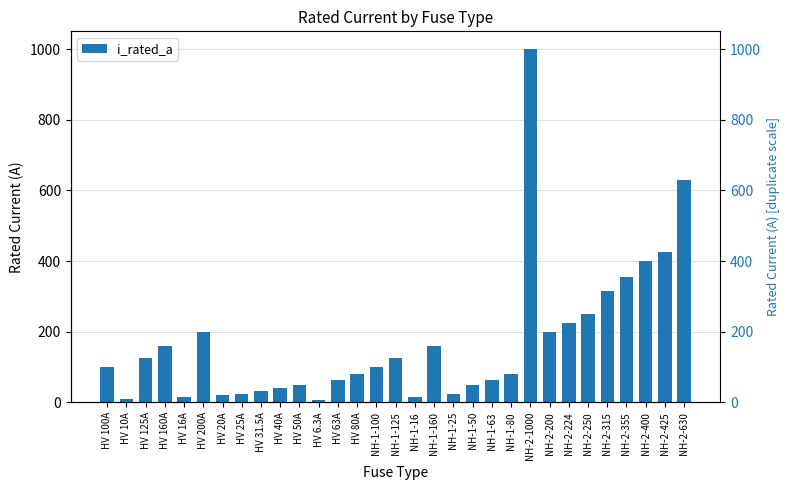

At which label is the value closest to 503?

NH-2-425